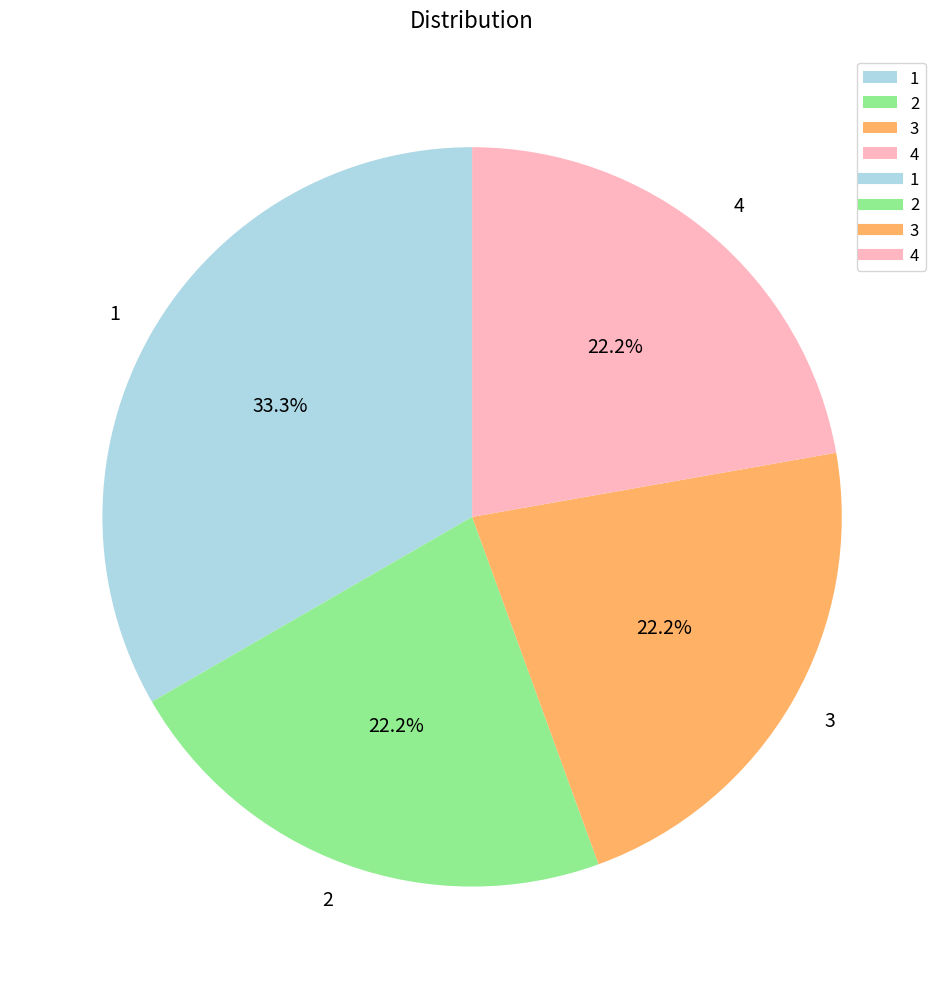

The 1 slice represents 46% of the pie. True or false?

False